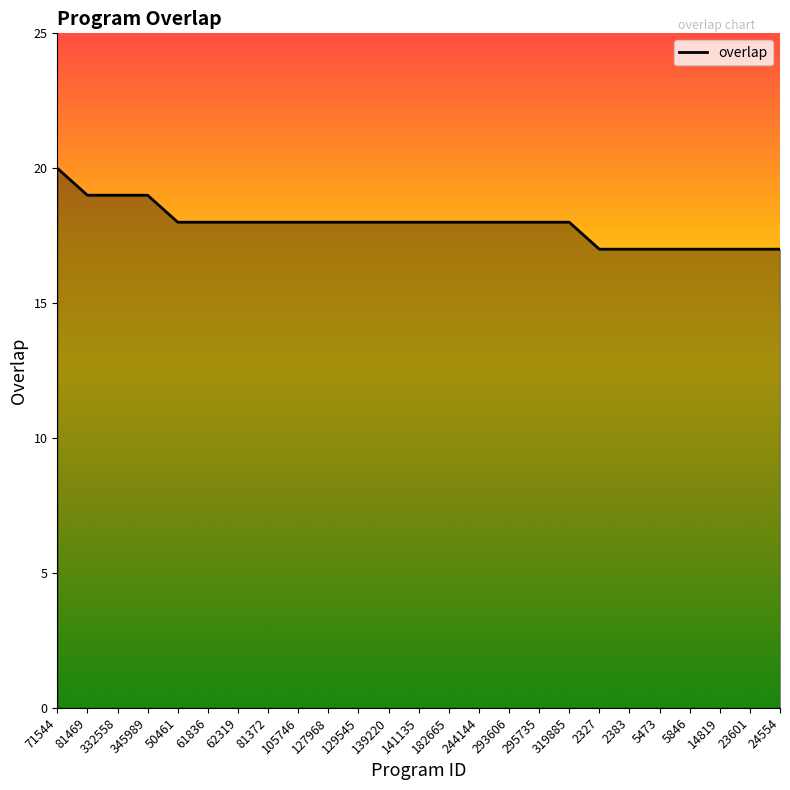

Approximately how many times larger is the value at 129545 compared to 81469?

0.9